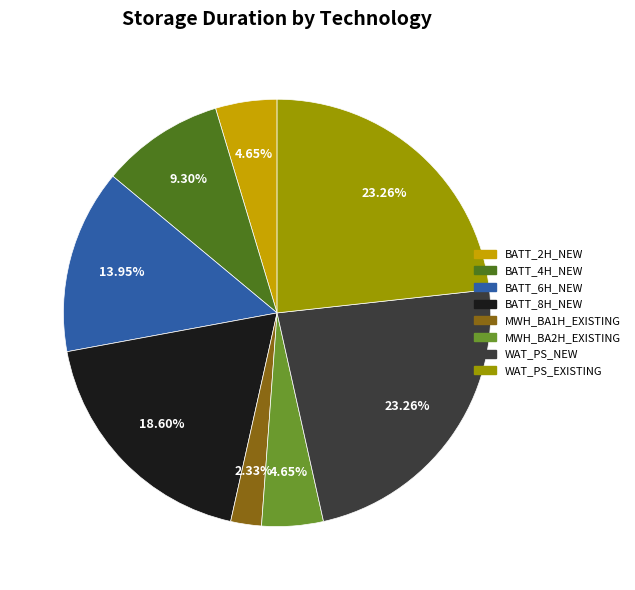

What is the smallest slice in the pie chart?

MWH_BA1H_EXISTING